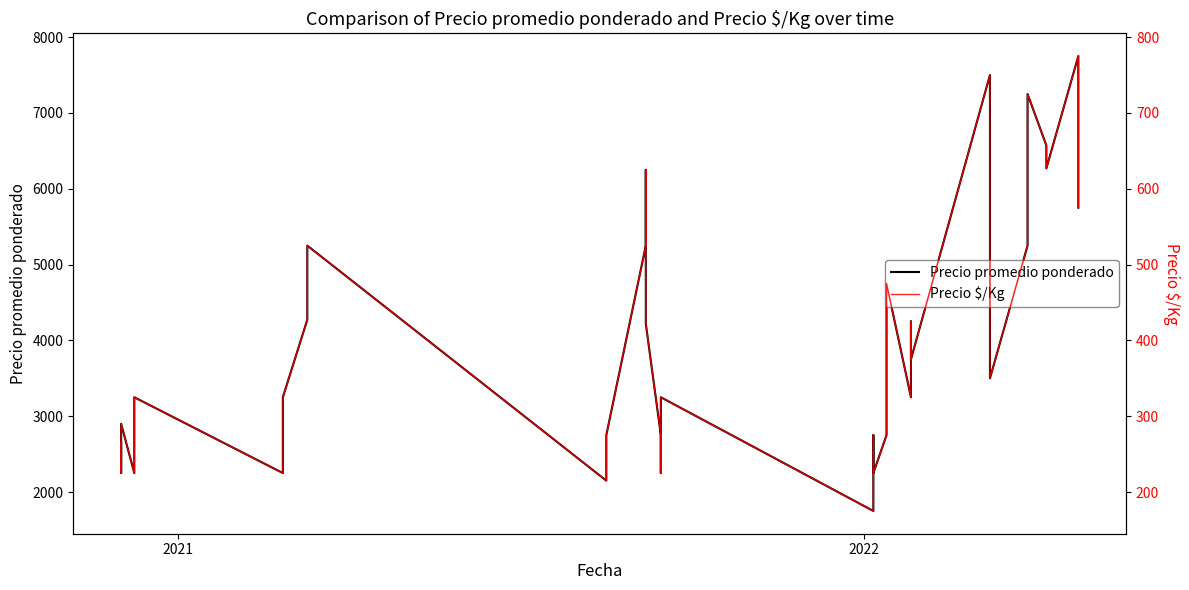

Count the number of categories in the chart.

40